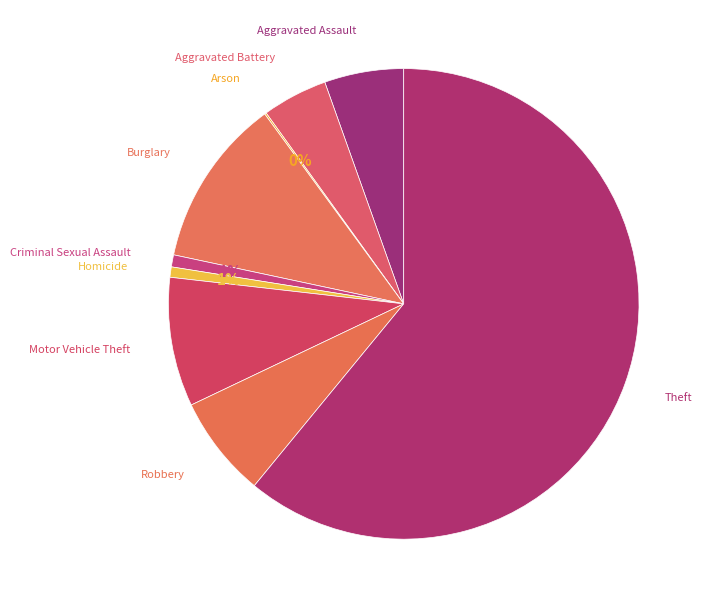

Rank the categories by value from lowest to highest.

Arson, Homicide, Criminal Sexual Assault, Aggravated Battery, Aggravated Assault, Robbery, Motor Vehicle Theft, Burglary, Theft